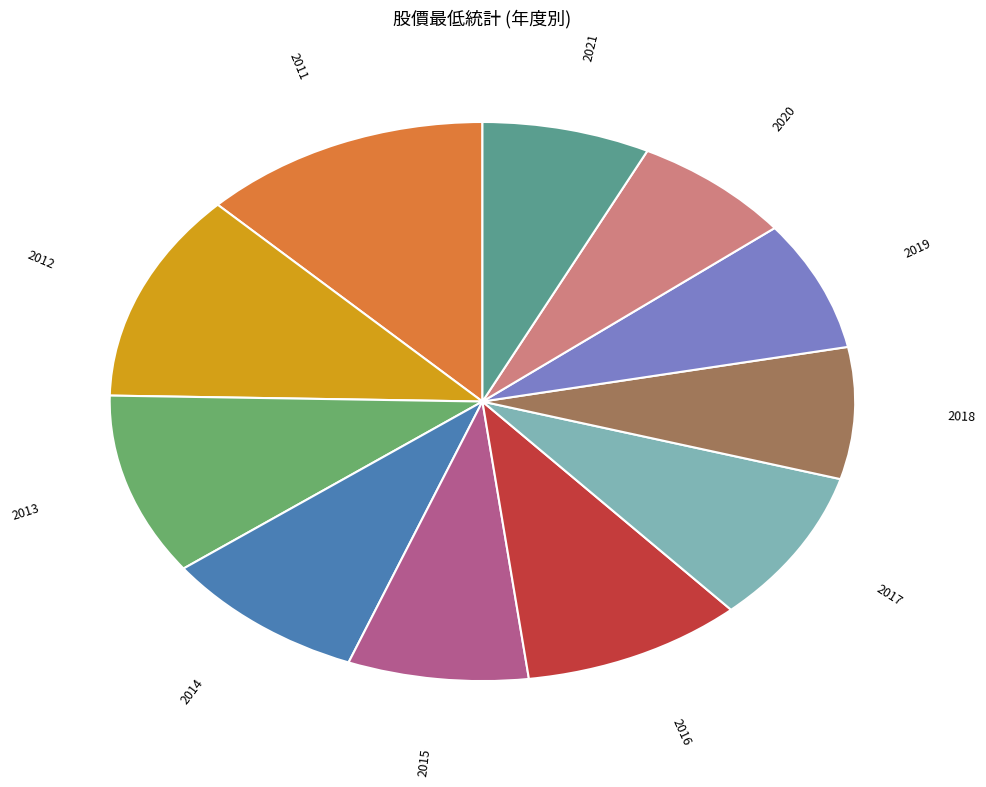

Does any single category account for the majority?

No